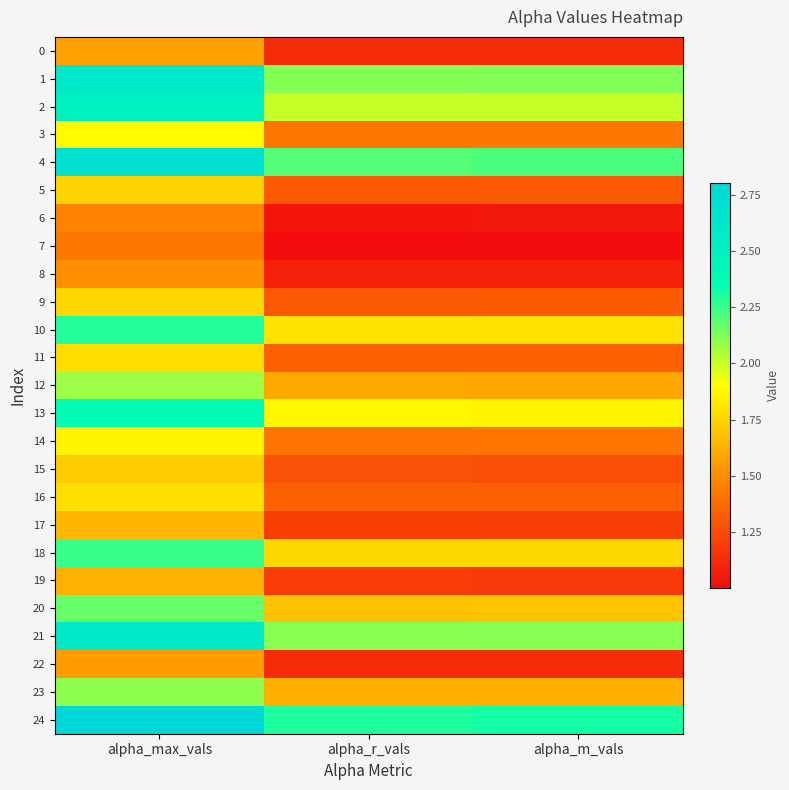

Reading right to left, list all the values displayed in this chart.

0: alpha_m_vals=1.1	alpha_r_vals=1.1	alpha_max_vals=1.6
1: alpha_m_vals=2.1	alpha_r_vals=2.1	alpha_max_vals=2.6
2: alpha_m_vals=2.0	alpha_r_vals=2.0	alpha_max_vals=2.5
3: alpha_m_vals=1.4	alpha_r_vals=1.4	alpha_max_vals=1.9
4: alpha_m_vals=2.2	alpha_r_vals=2.2	alpha_max_vals=2.7
5: alpha_m_vals=1.3	alpha_r_vals=1.3	alpha_max_vals=1.8
6: alpha_m_vals=1.0	alpha_r_vals=1.0	alpha_max_vals=1.5
7: alpha_m_vals=1.0	alpha_r_vals=1.0	alpha_max_vals=1.4
8: alpha_m_vals=1.1	alpha_r_vals=1.1	alpha_max_vals=1.5
9: alpha_m_vals=1.3	alpha_r_vals=1.3	alpha_max_vals=1.8
10: alpha_m_vals=1.8	alpha_r_vals=1.8	alpha_max_vals=2.3
11: alpha_m_vals=1.3	alpha_r_vals=1.3	alpha_max_vals=1.8
12: alpha_m_vals=1.6	alpha_r_vals=1.6	alpha_max_vals=2.1
13: alpha_m_vals=1.9	alpha_r_vals=1.9	alpha_max_vals=2.4
14: alpha_m_vals=1.4	alpha_r_vals=1.4	alpha_max_vals=1.9
15: alpha_m_vals=1.3	alpha_r_vals=1.3	alpha_max_vals=1.7
16: alpha_m_vals=1.3	alpha_r_vals=1.3	alpha_max_vals=1.8
17: alpha_m_vals=1.2	alpha_r_vals=1.2	alpha_max_vals=1.7
18: alpha_m_vals=1.8	alpha_r_vals=1.8	alpha_max_vals=2.3
19: alpha_m_vals=1.2	alpha_r_vals=1.2	alpha_max_vals=1.6
20: alpha_m_vals=1.7	alpha_r_vals=1.7	alpha_max_vals=2.2
21: alpha_m_vals=2.1	alpha_r_vals=2.1	alpha_max_vals=2.6
22: alpha_m_vals=1.1	alpha_r_vals=1.1	alpha_max_vals=1.6
23: alpha_m_vals=1.6	alpha_r_vals=1.6	alpha_max_vals=2.1
24: alpha_m_vals=2.3	alpha_r_vals=2.3	alpha_max_vals=2.8